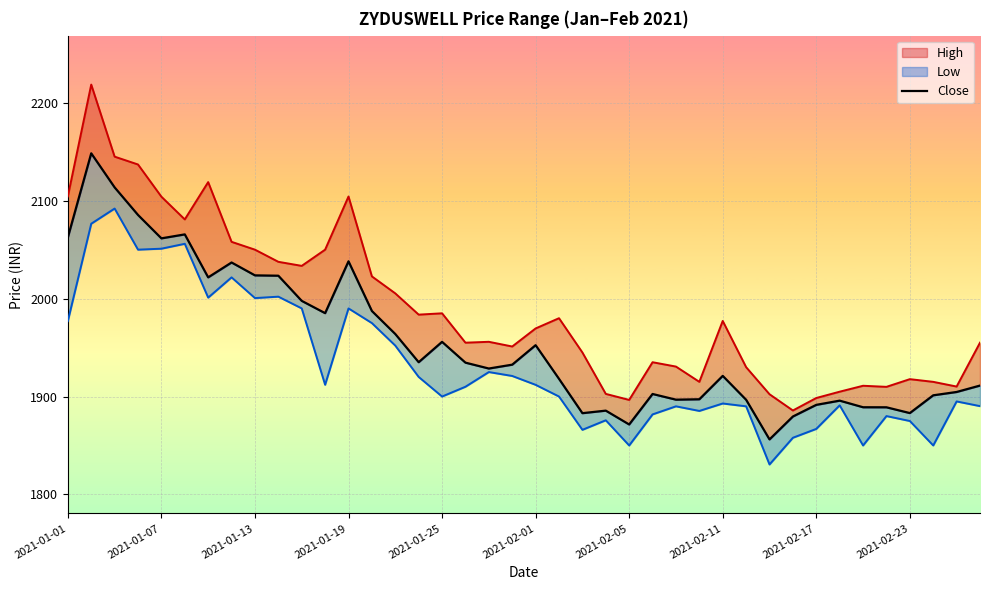

What is the change in value from 30 to 38?

+48.5